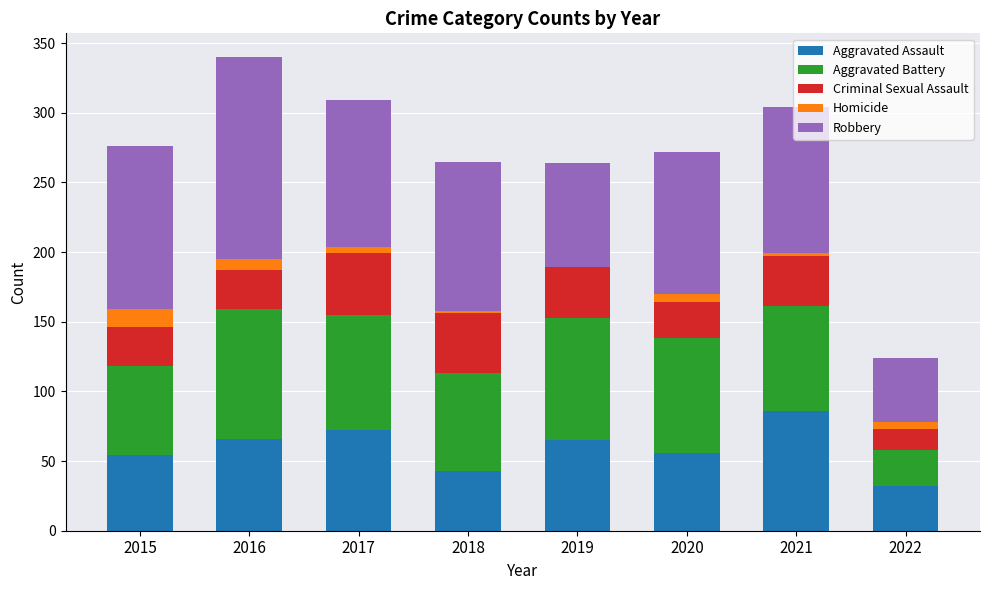

At which label does Aggravated Assault reach its peak?

2021